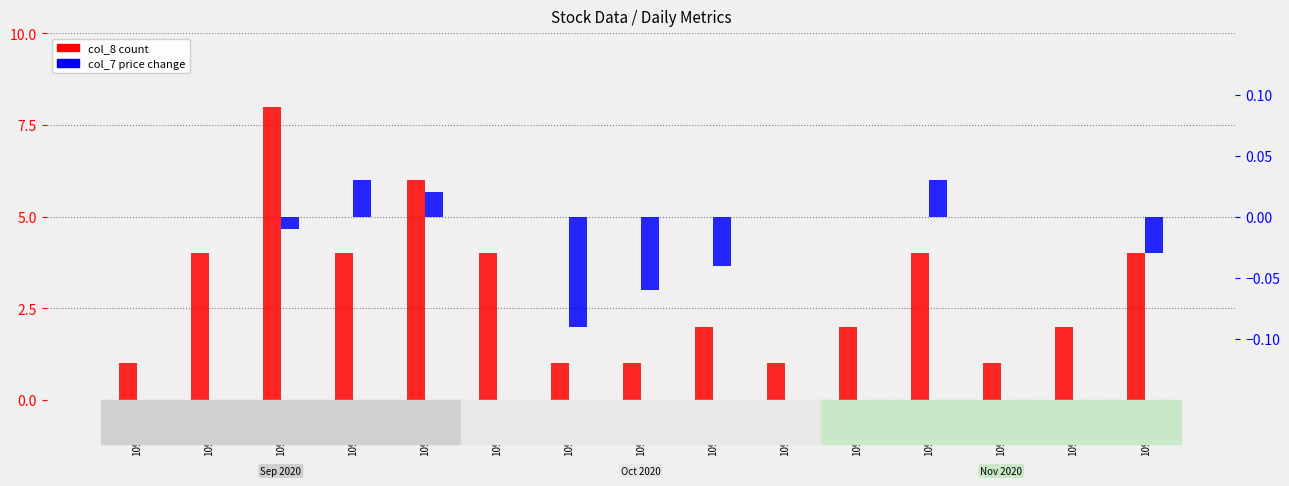

Which series has the largest total across all categories?

col_8 (count)